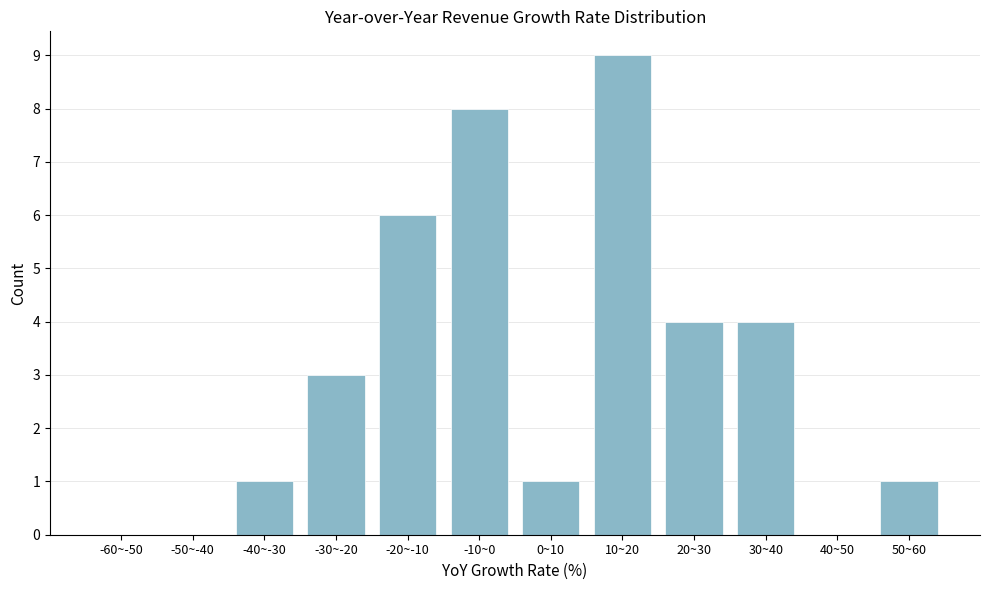

Reading left to right, extract all data points from this chart.

-60~-50=0	-50~-40=0	-40~-30=1	-30~-20=3	-20~-10=6	-10~0=8	0~10=1	10~20=9	20~30=4	30~40=4	40~50=0	50~60=1